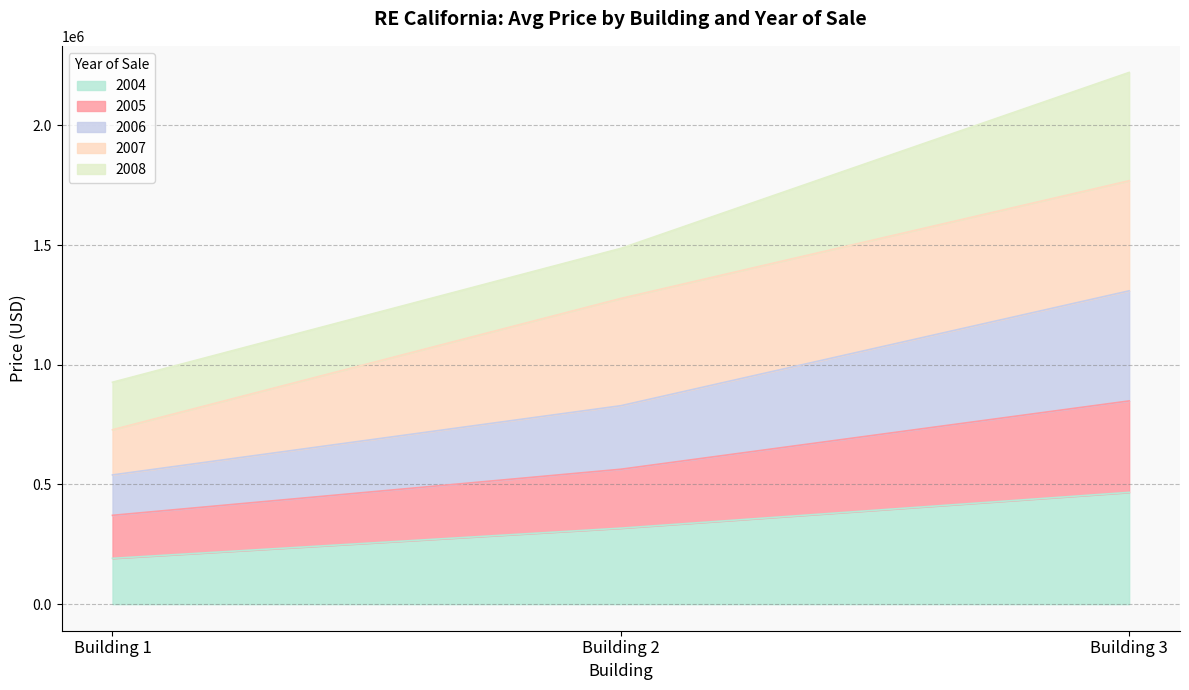

What is the maximum value for 2004?

467083.3